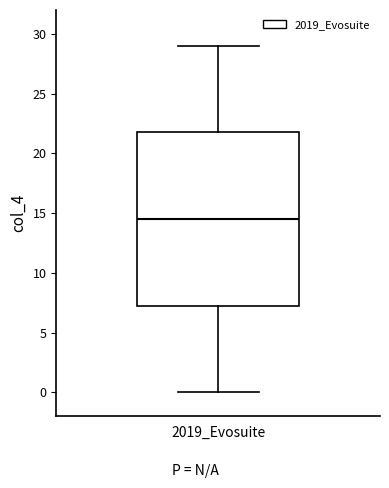

Transcribe this box plot: give where the median line is, the range the box spans, and where the two whiskers end, as read against the y-axis. The values are not printed on the chart, so give them approximately, as read against the axis.

median 14.5, box 7.5 to 22.0, whiskers 0.0 to 29.0